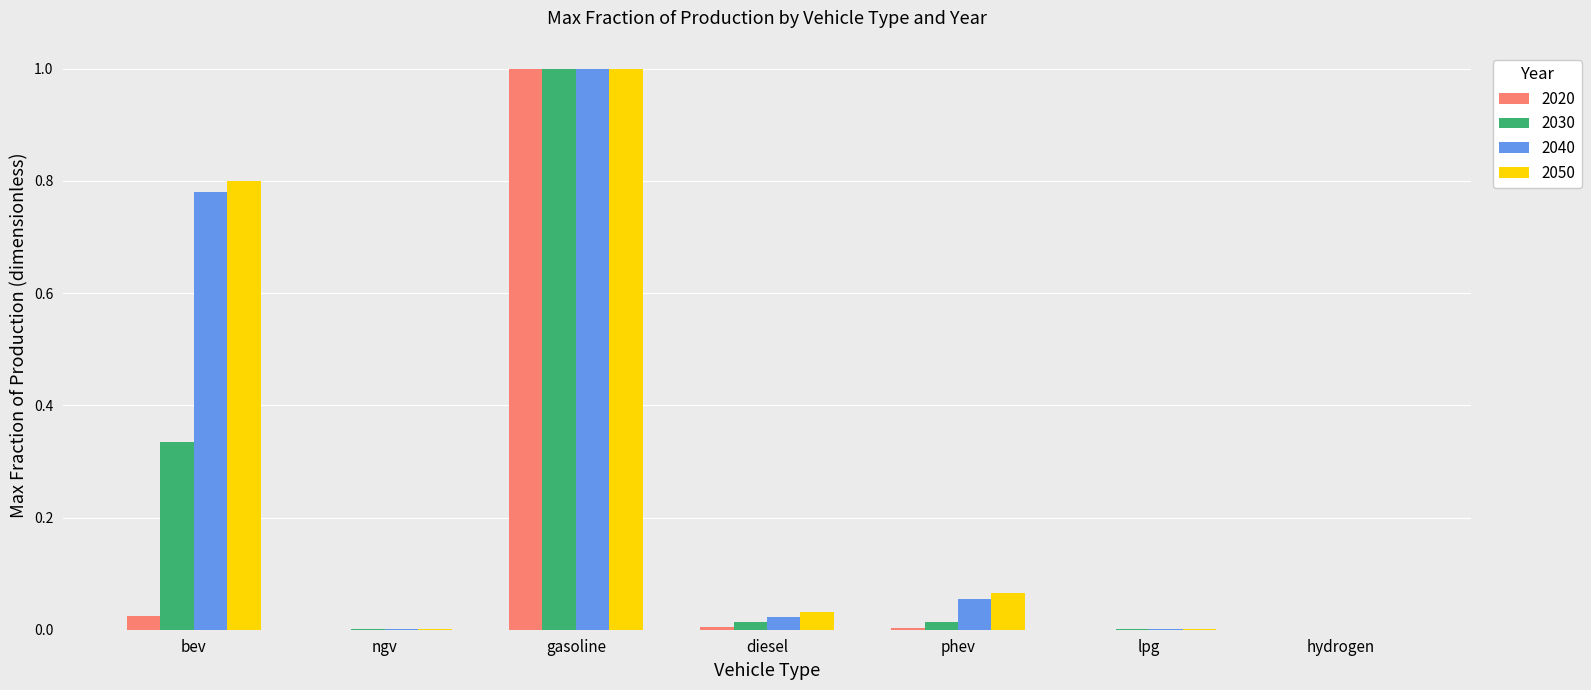

At which label does 2020 reach its peak?

gasoline